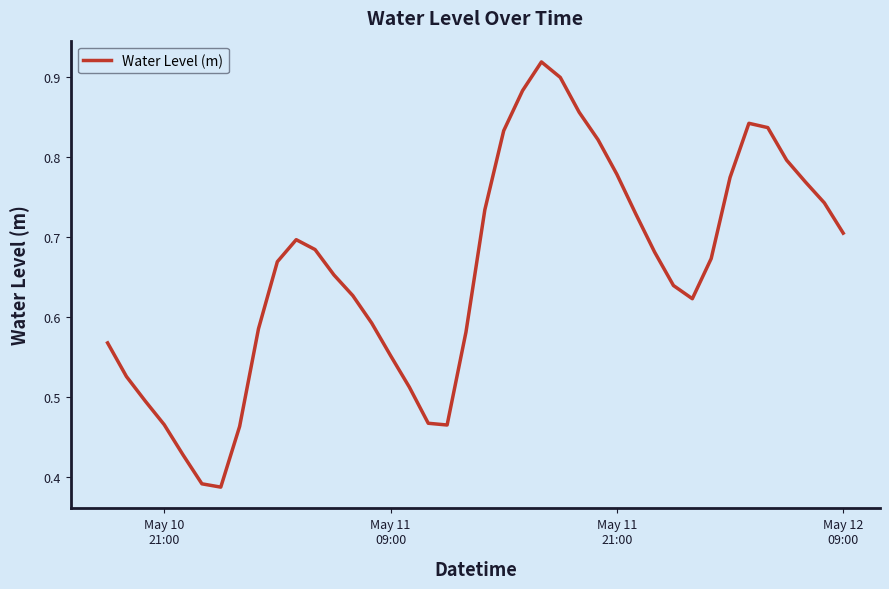

How many lines are shown in the chart?

1